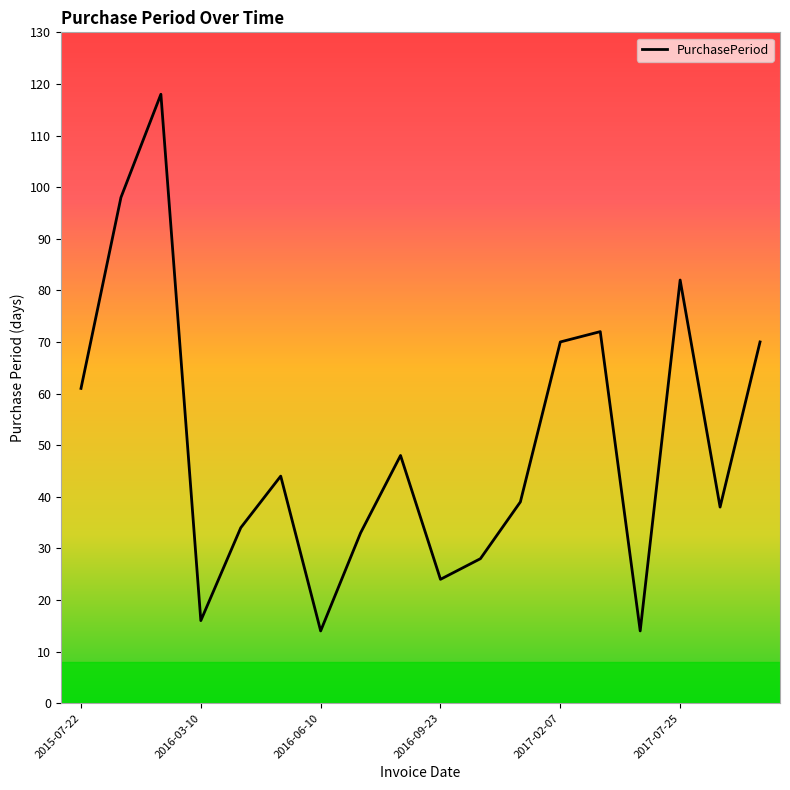

What is the smallest value displayed?

14